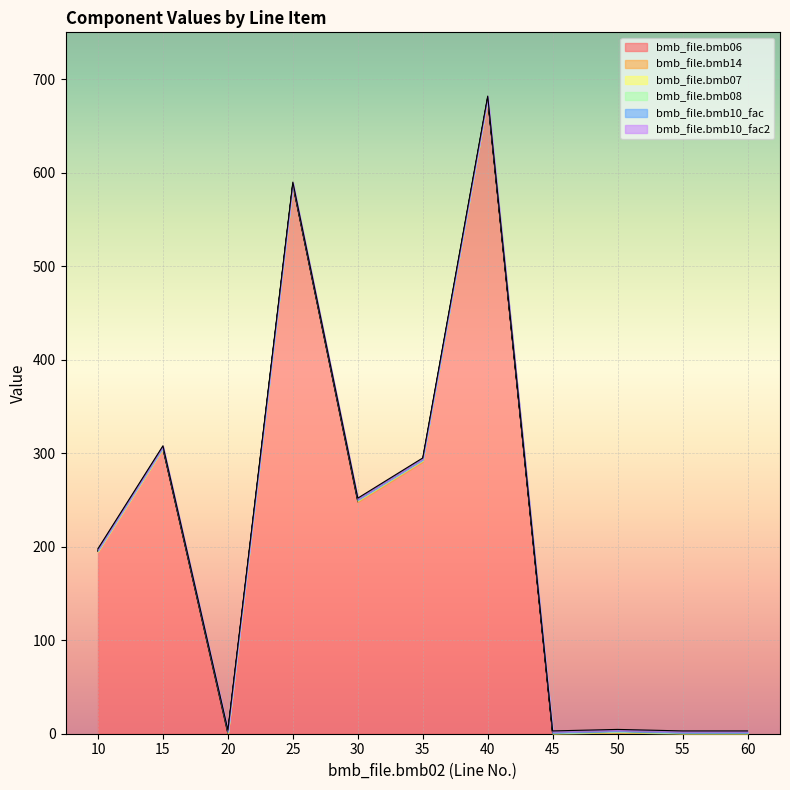

What is the sum of all bmb_file.bmb10_fac values?

11.0